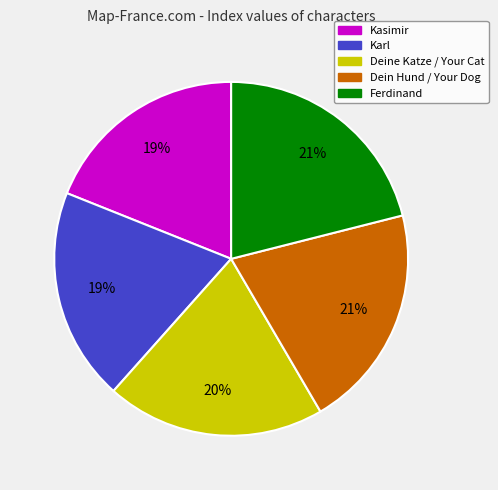

Is there any slice that represents more than half of the pie?

No